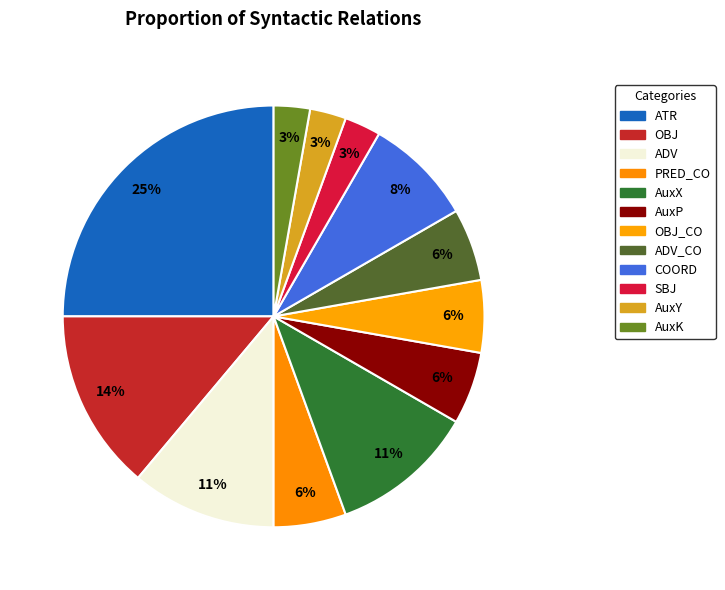

To the nearest percent, what is the difference between the largest and smallest slice percentages?

22%